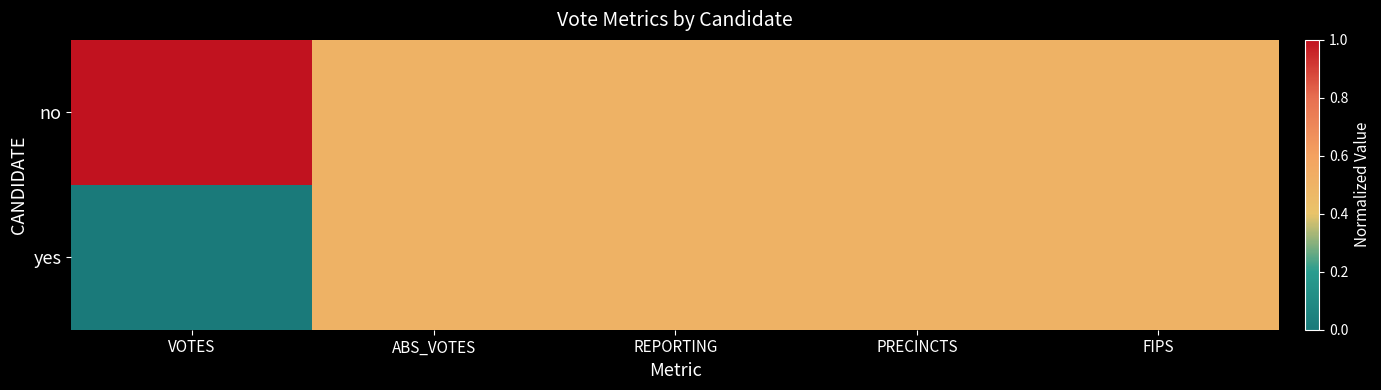

At ABS_VOTES, list the series in order from smallest to largest.

no, yes